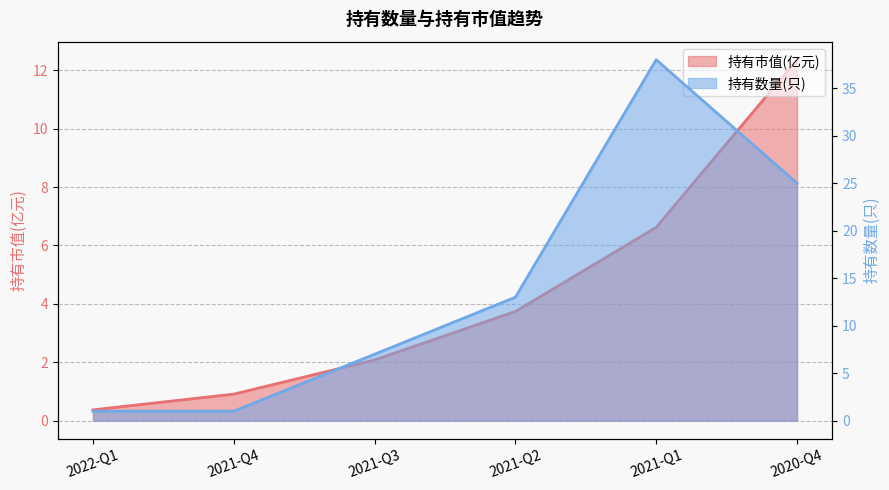

At 2021-Q3, list the series in order from largest to smallest.

持有数量(只), 持有市值(亿元)